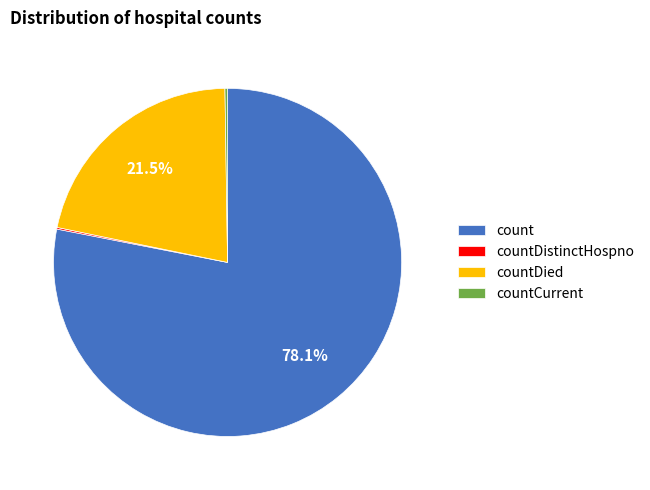

Which has a higher value, count or countDied?

count